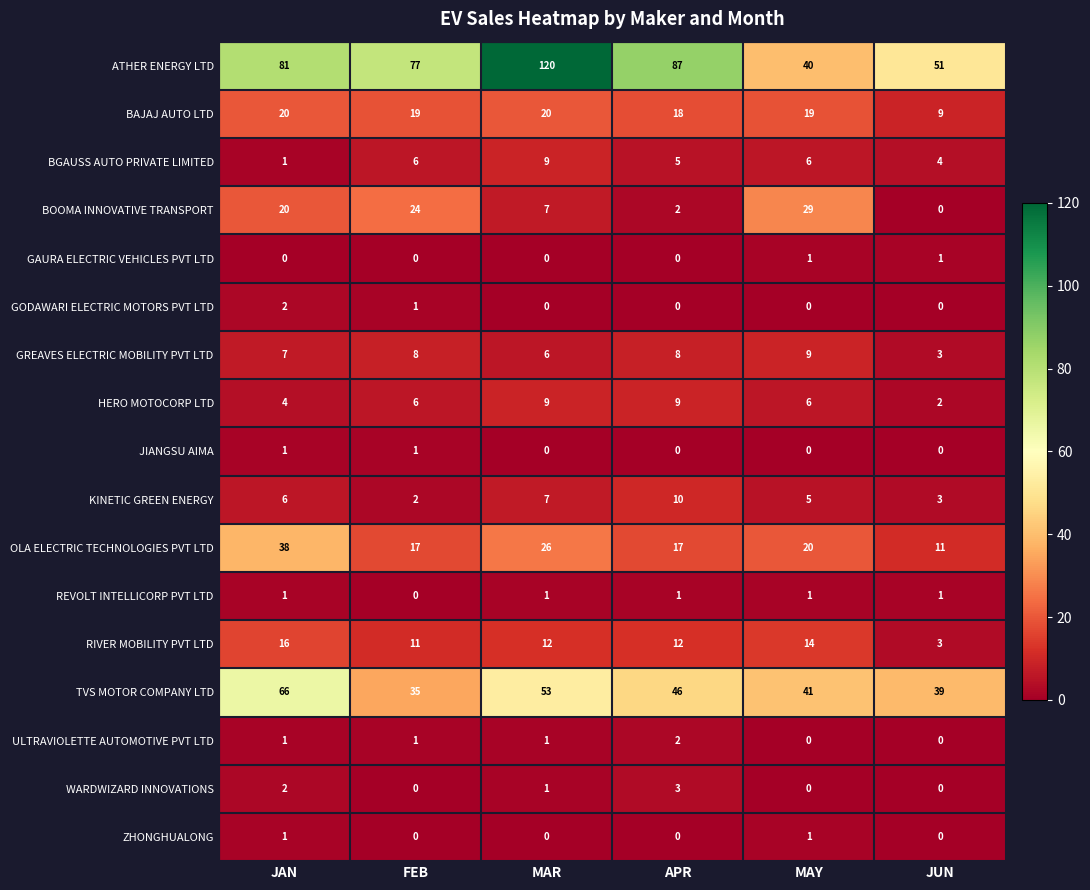

Count the number of categories in the chart.

6